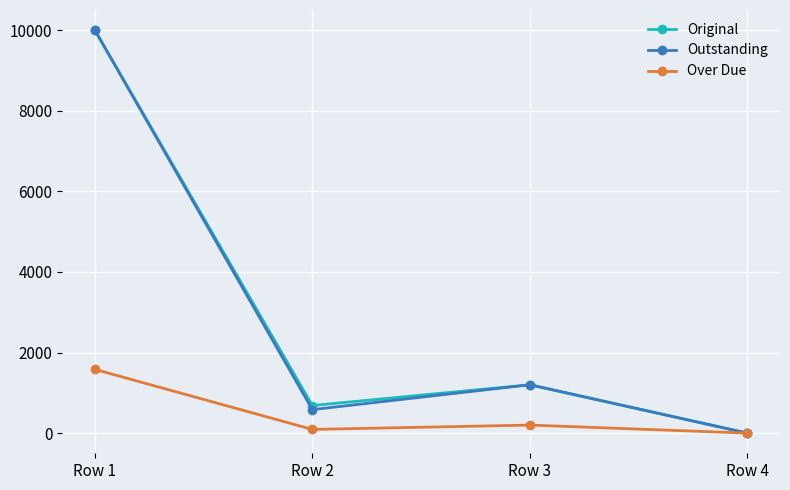

What is the difference between the highest and lowest values at Row 2?

593.0